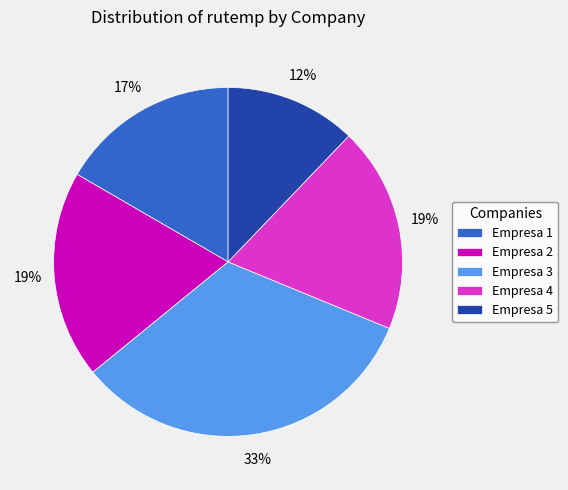

Approximately how many times larger is the value at Empresa 2 compared to Empresa 5?

1.6